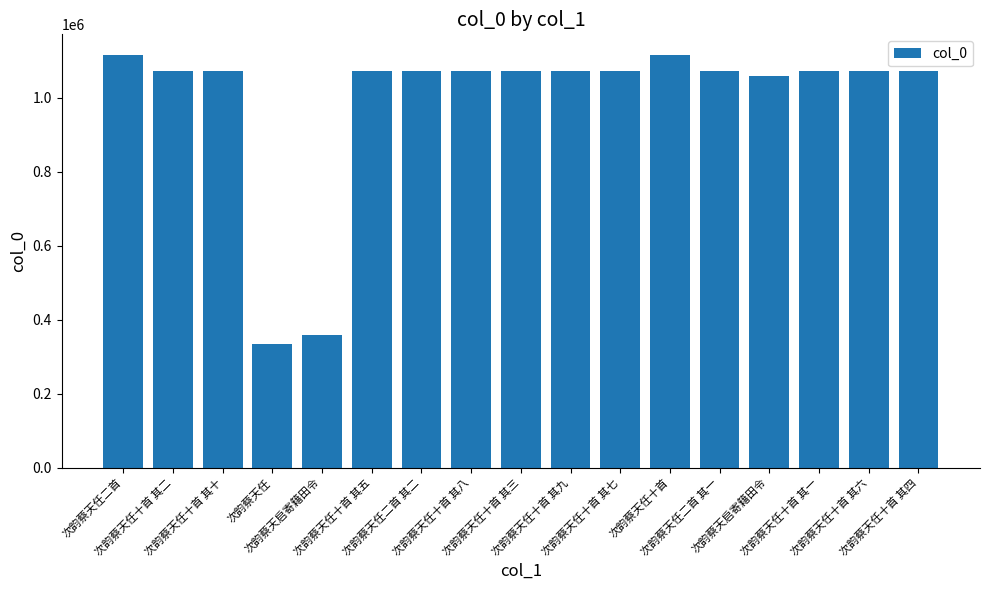

How many data points does each series have?

17